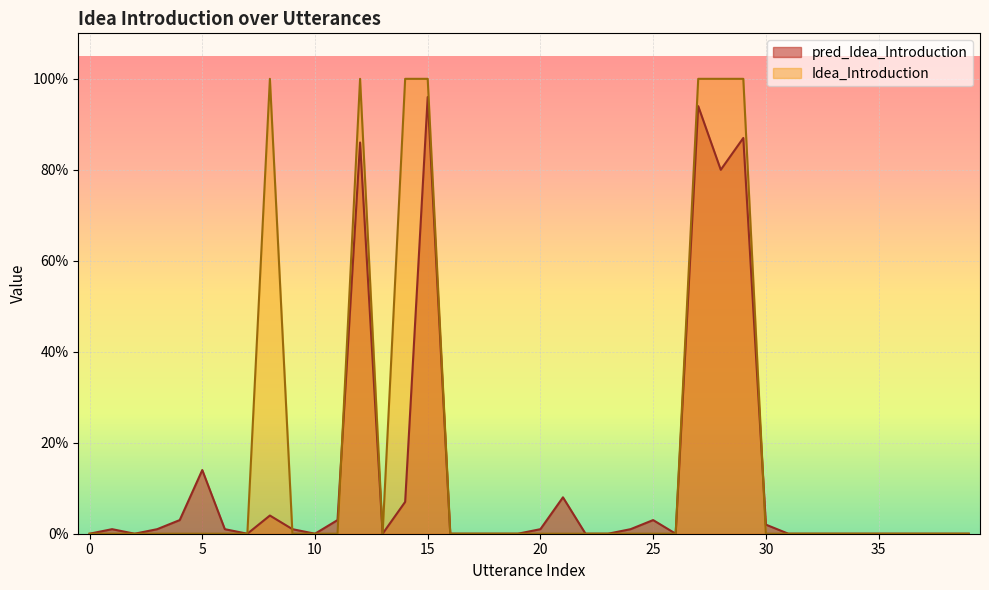

Reading right to left, extract all data points from this chart.

pred_Idea_Introduction: 39=0.0	38=0.0	37=0.0	36=0.0	35=0.0	34=0.0	33=0.0	32=0.0	31=0.0	30=0.0	29=0.9	28=0.8	27=0.9	26=0.0	25=0.0	24=0.0	23=0.0	22=0.0	21=0.1	20=0.0	19=0.0	18=0.0	17=0.0	16=0.0	15=1.0	14=0.1	13=0.0	12=0.9	11=0.0	10=0.0	9=0.0	8=0.0	7=0.0	6=0.0	5=0.1	4=0.0	3=0.0	2=0.0	1=0.0	0=0.0
Idea_Introduction: 39=0.0	38=0.0	37=0.0	36=0.0	35=0.0	34=0.0	33=0.0	32=0.0	31=0.0	30=0.0	29=1.0	28=1.0	27=1.0	26=0.0	25=0.0	24=0.0	23=0.0	22=0.0	21=0.0	20=0.0	19=0.0	18=0.0	17=0.0	16=0.0	15=1.0	14=1.0	13=0.0	12=1.0	11=0.0	10=0.0	9=0.0	8=1.0	7=0.0	6=0.0	5=0.0	4=0.0	3=0.0	2=0.0	1=0.0	0=0.0